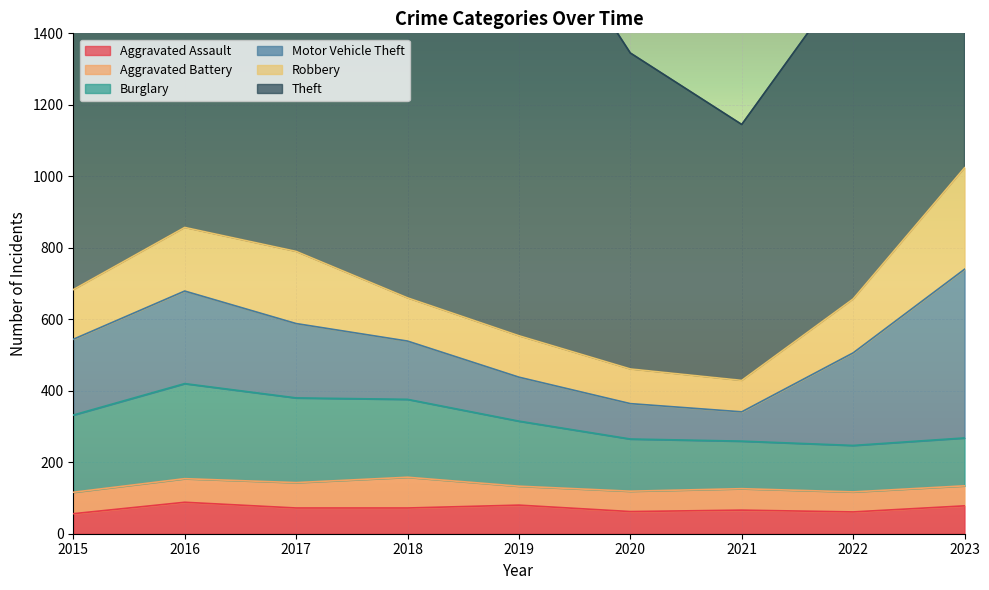

What is the difference between the maximum and minimum values in the Aggravated Battery series?

33